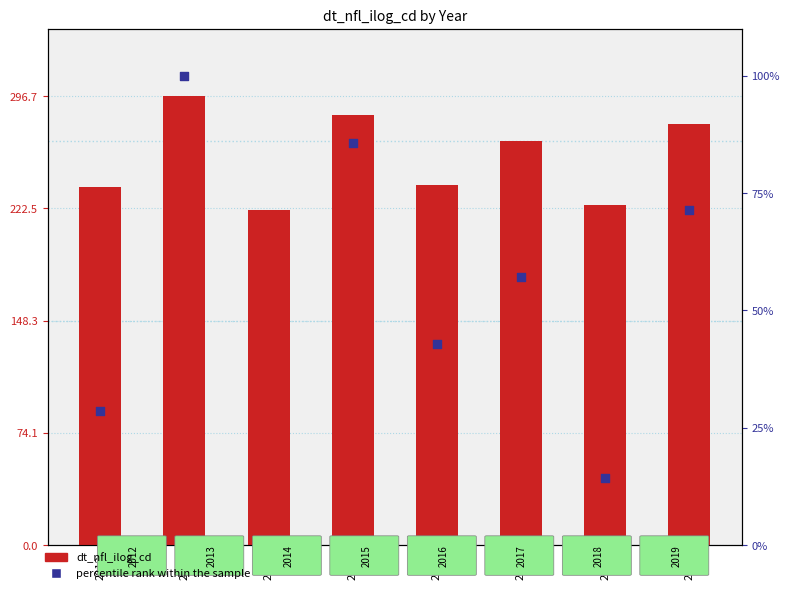

Which series has the widest spread of Y values?

dt_nfl_ilog_cd